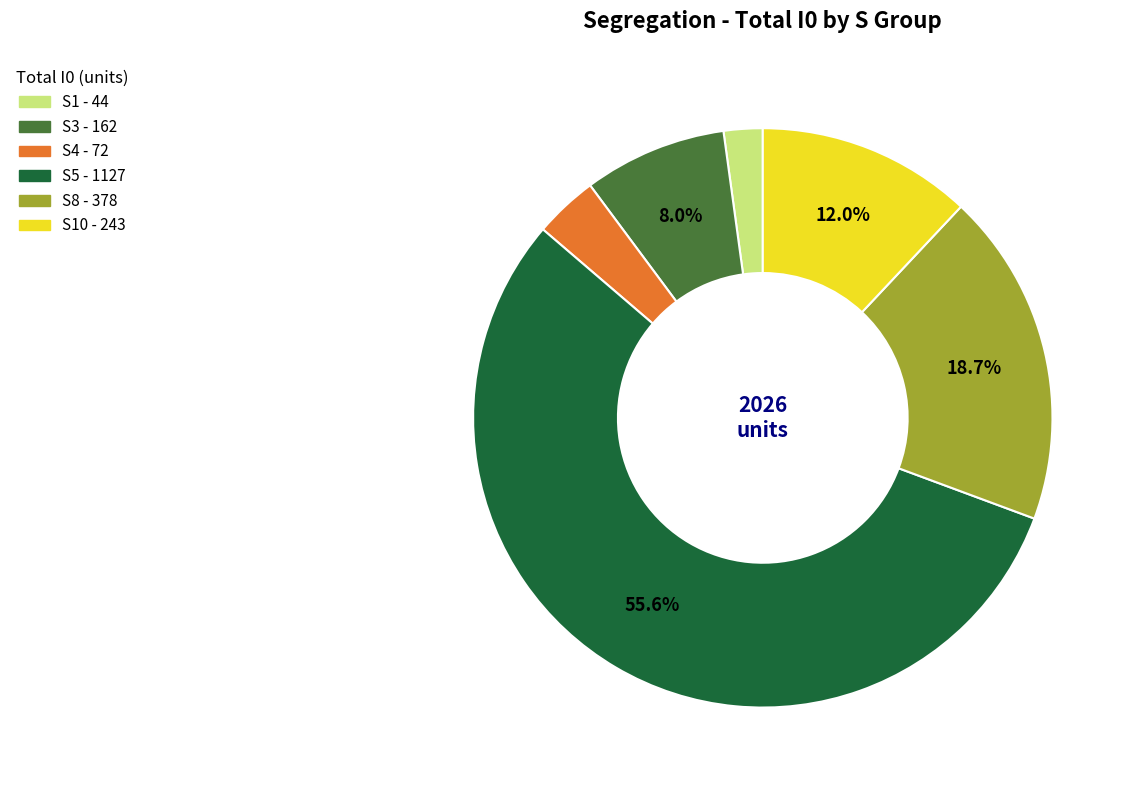

Is there a majority slice in this chart?

Yes